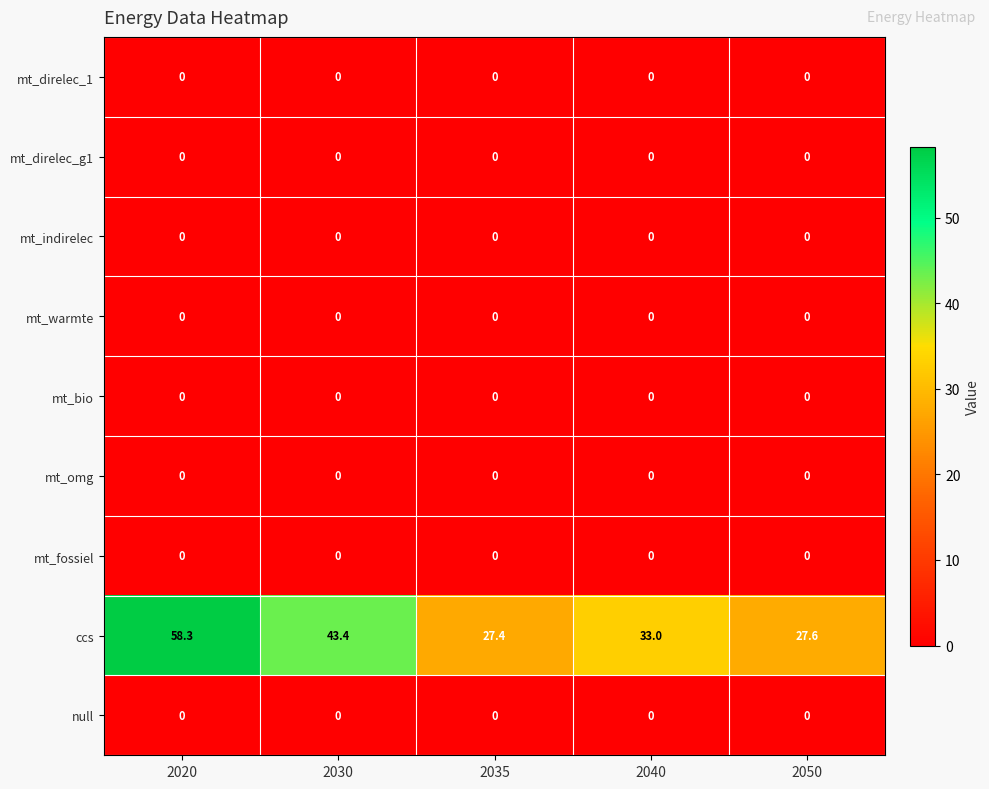

The ccs series shows 43.4 at 2030. True or false?

True